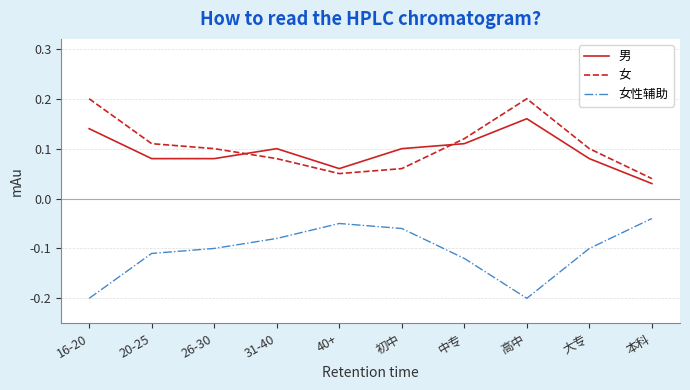

What is the sum of the 女性辅助 values at 高中 and 初中?

-0.3